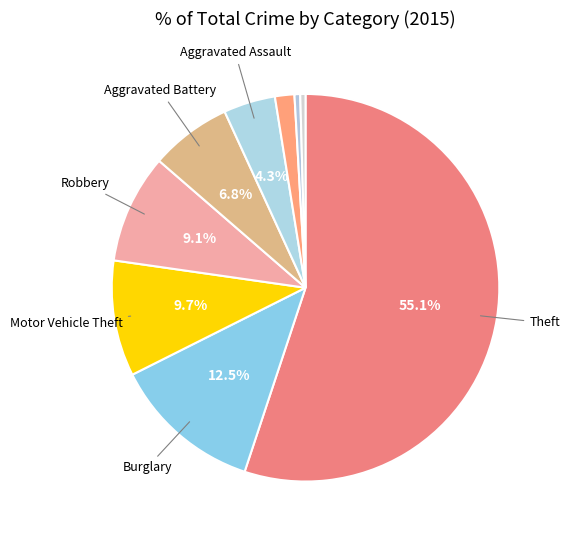

Which category has the smallest portion of the pie?

Arson